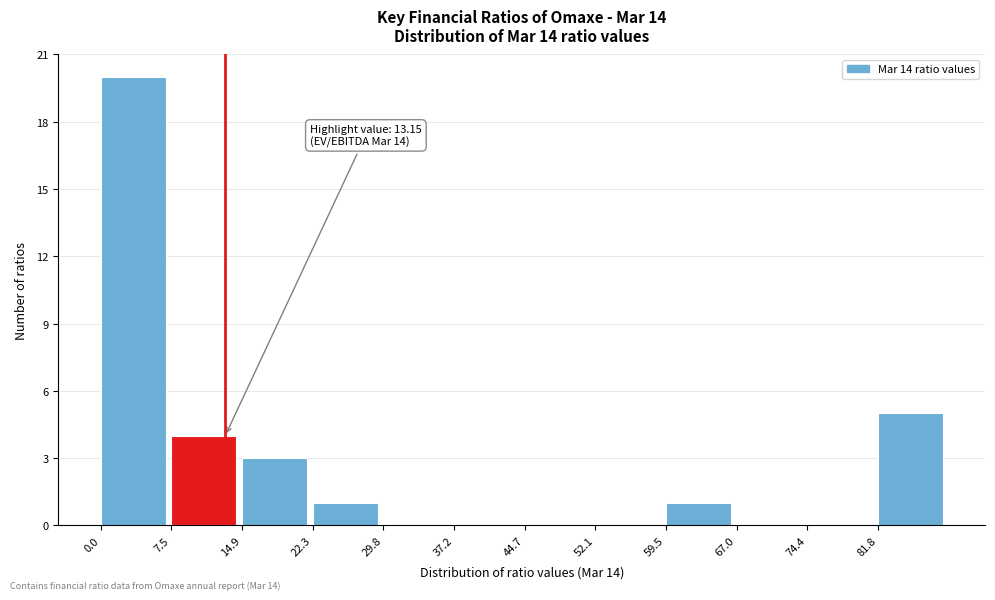

Over which range of the x-axis is the bar tallest?

0 to 7